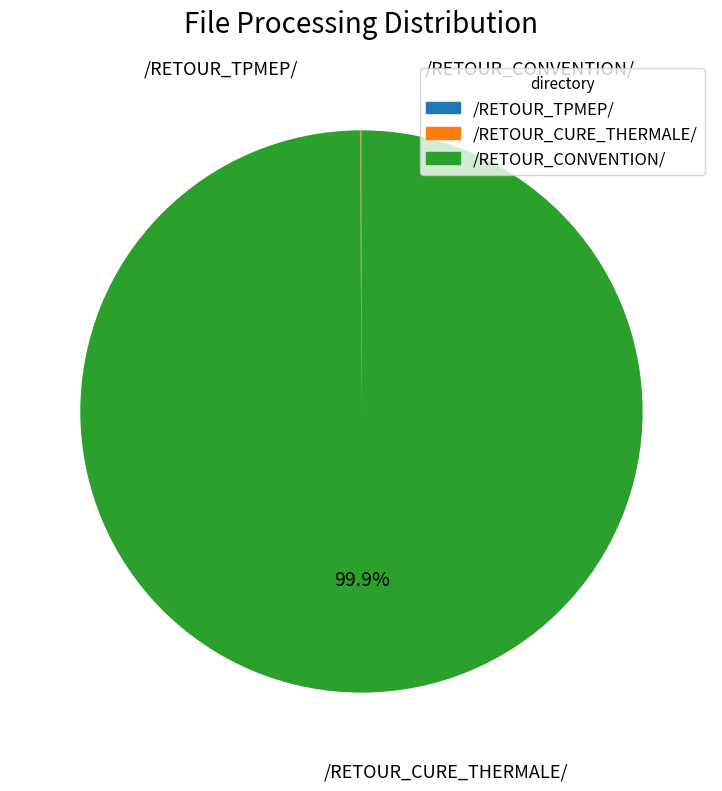

Rank the categories by value from lowest to highest.

/RETOUR_TPMEP/, /RETOUR_CURE_THERMALE/, /RETOUR_CONVENTION/